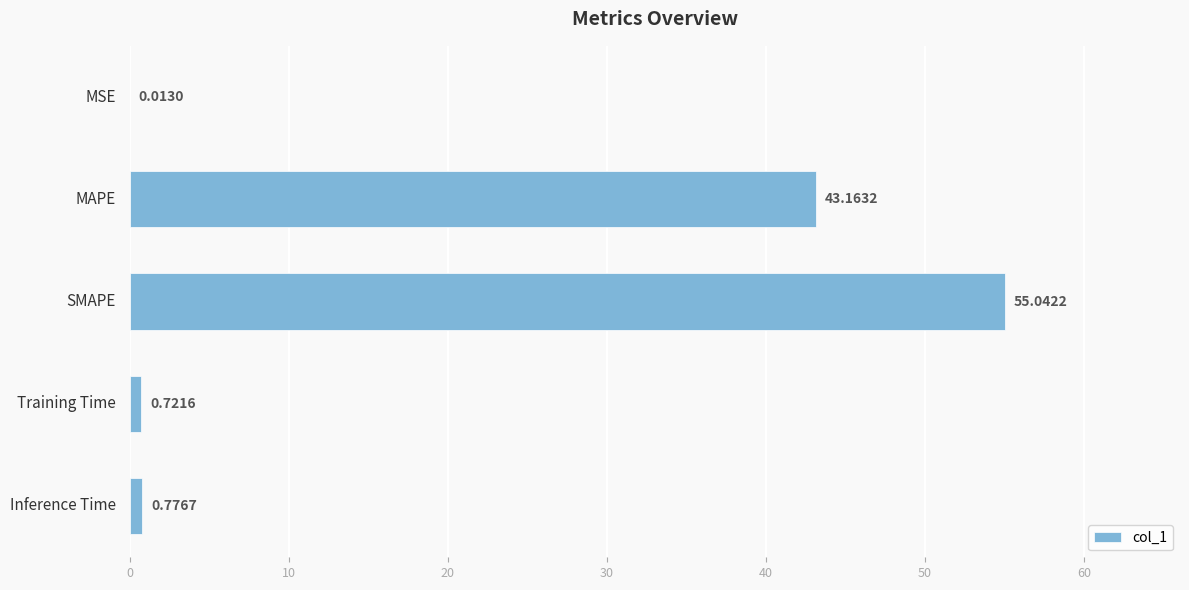

What is the sum of the values at MSE and SMAPE?

55.1